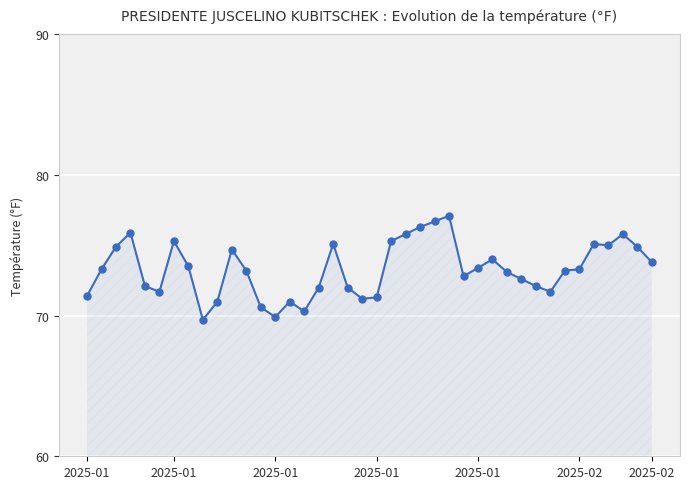

What is the difference between the maximum and minimum values?

7.4